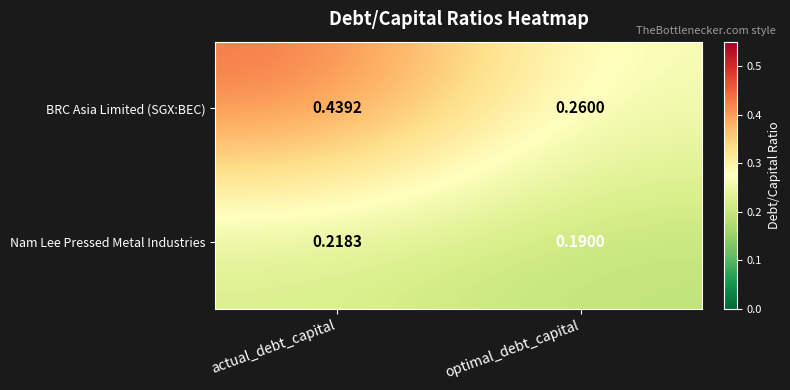

How many distinct data groups are displayed?

2